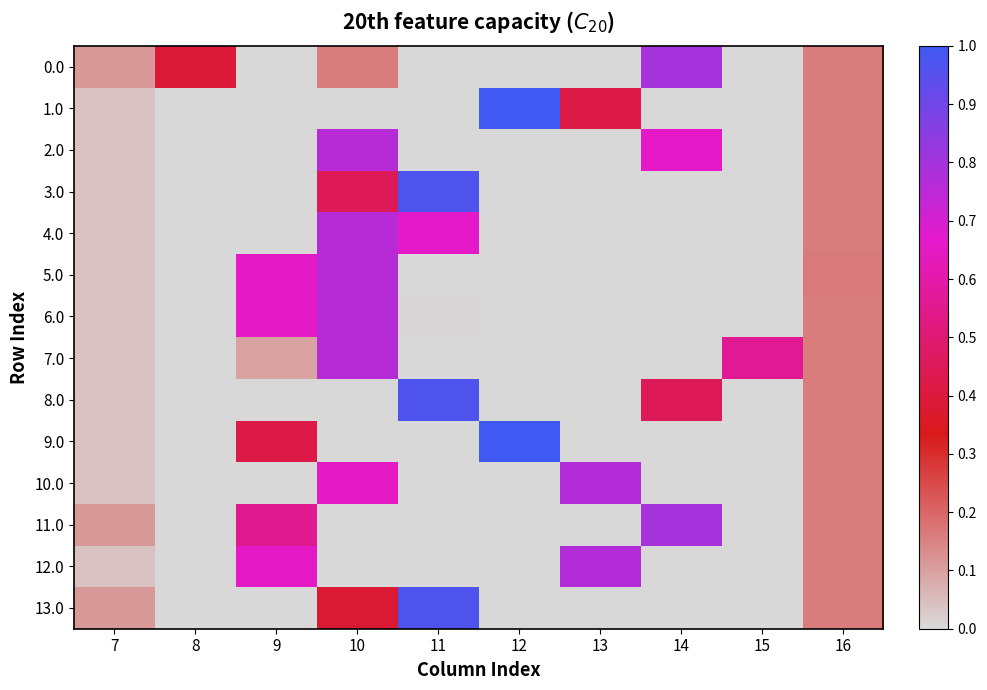

Reading left to right, extract all data points from this chart.

0.0: 7=120.6	8=430.3	9=0.0	10=179.3	11=0.0	12=0.0	13=0.0	14=870.6	15=0.0	16=176.5
1.0: 7=44.3	8=0.0	9=0.0	10=0.0	11=0.0	12=1096.7	13=459.8	14=0.0	15=0.0	16=176.5
2.0: 7=44.3	8=0.0	9=0.0	10=835.1	11=0.0	12=0.0	13=0.0	14=721.3	15=0.0	16=176.5
3.0: 7=44.3	8=0.0	9=0.0	10=496.2	11=1060.3	12=0.0	13=0.0	14=0.0	15=0.0	16=176.5
4.0: 7=44.3	8=0.0	9=0.0	10=835.1	11=721.3	12=0.0	13=0.0	14=0.0	15=0.0	16=176.5
5.0: 7=44.3	8=0.0	9=716.9	10=835.1	11=0.0	12=0.0	13=0.0	14=0.0	15=0.0	16=180.9
6.0: 7=44.3	8=0.0	9=716.9	10=835.1	11=4.5	12=0.0	13=0.0	14=0.0	15=0.0	16=176.5
7.0: 7=44.3	8=0.0	9=105.5	10=835.1	11=0.0	12=0.0	13=0.0	14=0.0	15=615.9	16=176.5
8.0: 7=44.3	8=0.0	9=0.0	10=0.0	11=1060.3	12=0.0	13=0.0	14=496.2	15=0.0	16=176.5
9.0: 7=44.3	8=0.0	9=459.8	10=0.0	11=0.0	12=1096.7	13=0.0	14=0.0	15=0.0	16=176.5
10.0: 7=44.3	8=0.0	9=0.0	10=713.8	11=0.0	12=0.0	13=842.7	14=0.0	15=0.0	16=176.5
11.0: 7=120.6	8=0.0	9=609.6	10=0.0	11=0.0	12=0.0	13=0.0	14=870.6	15=0.0	16=176.5
12.0: 7=44.3	8=0.0	9=713.8	10=0.0	11=0.0	12=0.0	13=842.7	14=0.0	15=0.0	16=176.5
13.0: 7=120.6	8=0.0	9=0.0	10=419.9	11=1060.3	12=0.0	13=0.0	14=0.0	15=0.0	16=176.5